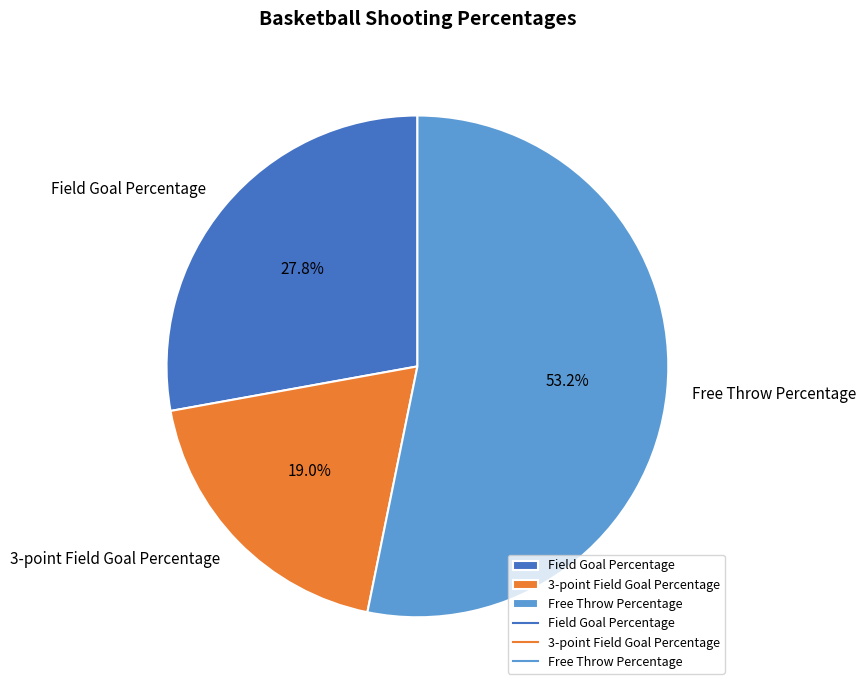

How much of the chart is everything except 3-point Field Goal Percentage?

81.0%